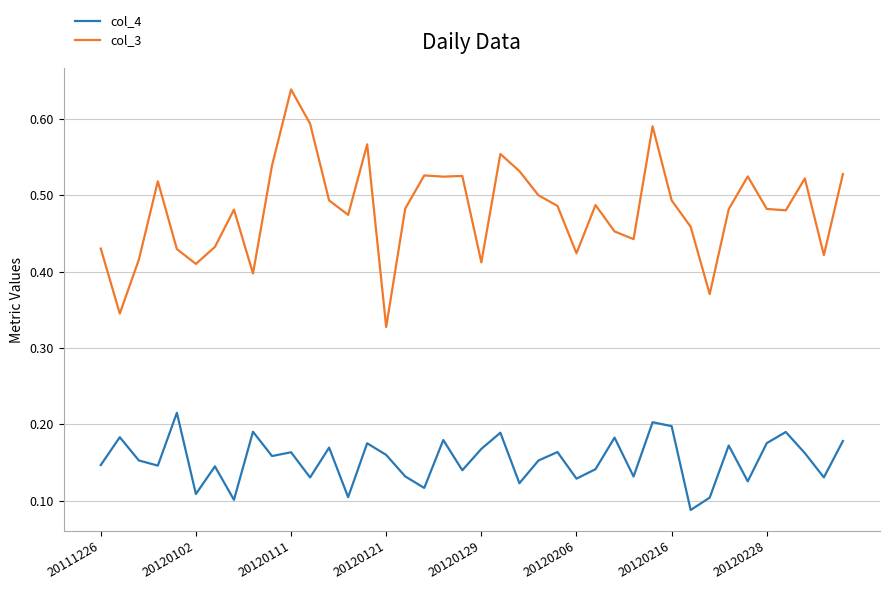

True or false: col_4 and col_3 cross at least once.

False